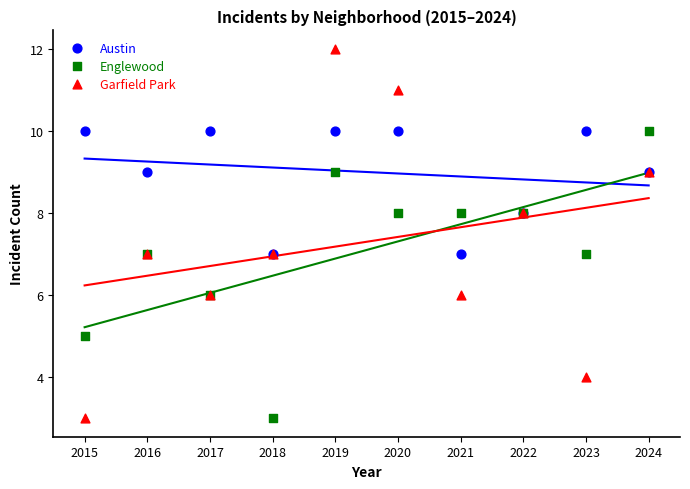

What are all the series names shown in the legend?

Austin, Englewood, Garfield Park